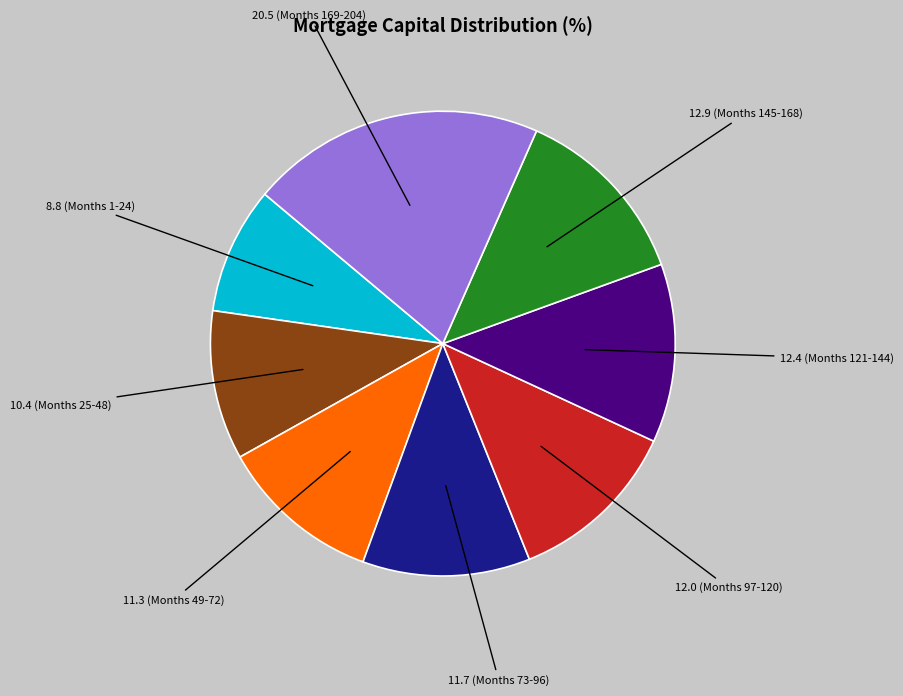

Does any single category account for the majority?

No